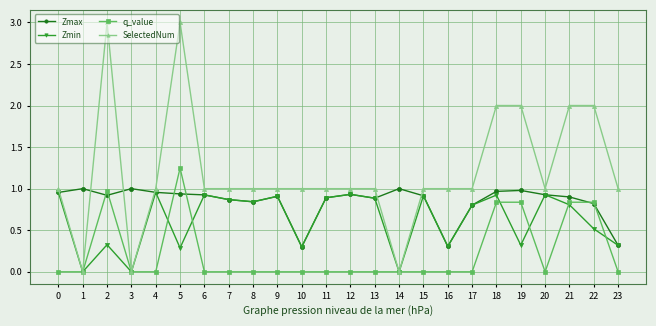

Is this an area chart (filled region under the line)?

No